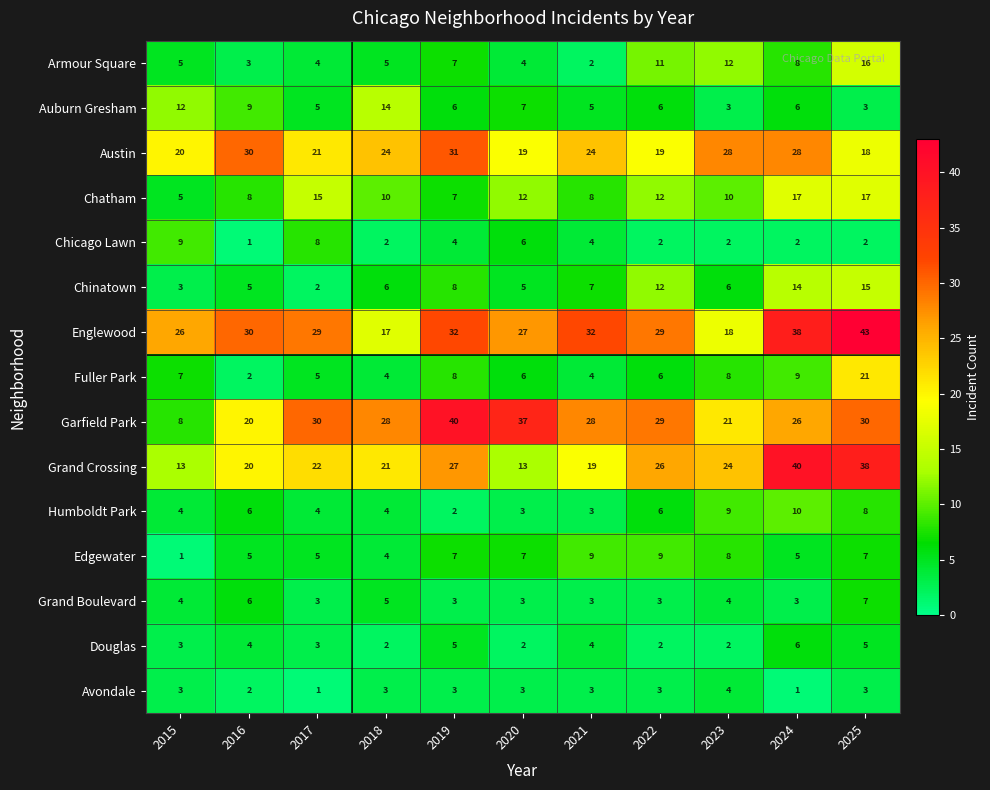

What is the maximum value shown in the chart?

43